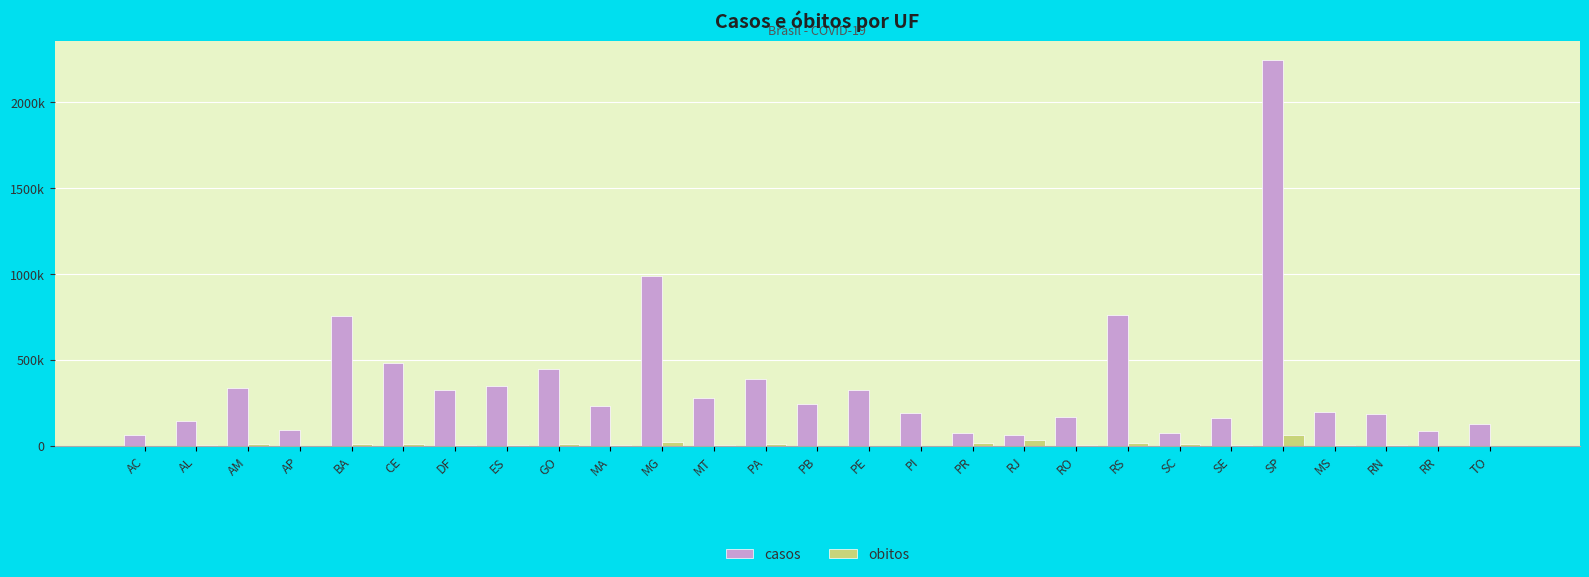

What are all the series names shown in the legend?

casos, obitos